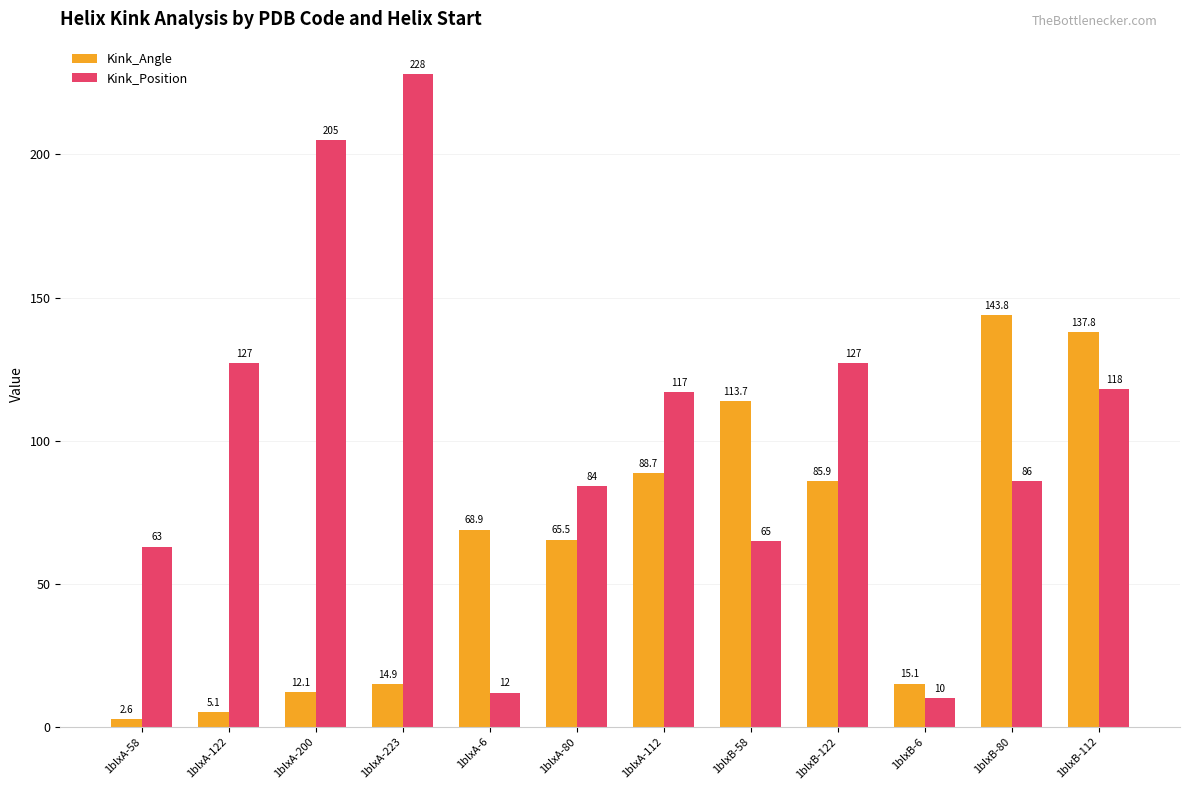

Reading left to right, extract all data points from this chart.

Kink_Angle: 1blxA-58=2.6	1blxA-122=5.1	1blxA-200=12.1	1blxA-223=14.9	1blxA-6=68.9	1blxA-80=65.5	1blxA-112=88.7	1blxB-58=113.7	1blxB-122=85.9	1blxB-6=15.1	1blxB-80=143.8	1blxB-112=137.8
Kink_Position: 1blxA-58=63.0	1blxA-122=127.0	1blxA-200=205.0	1blxA-223=228.0	1blxA-6=12.0	1blxA-80=84.0	1blxA-112=117.0	1blxB-58=65.0	1blxB-122=127.0	1blxB-6=10.0	1blxB-80=86.0	1blxB-112=118.0